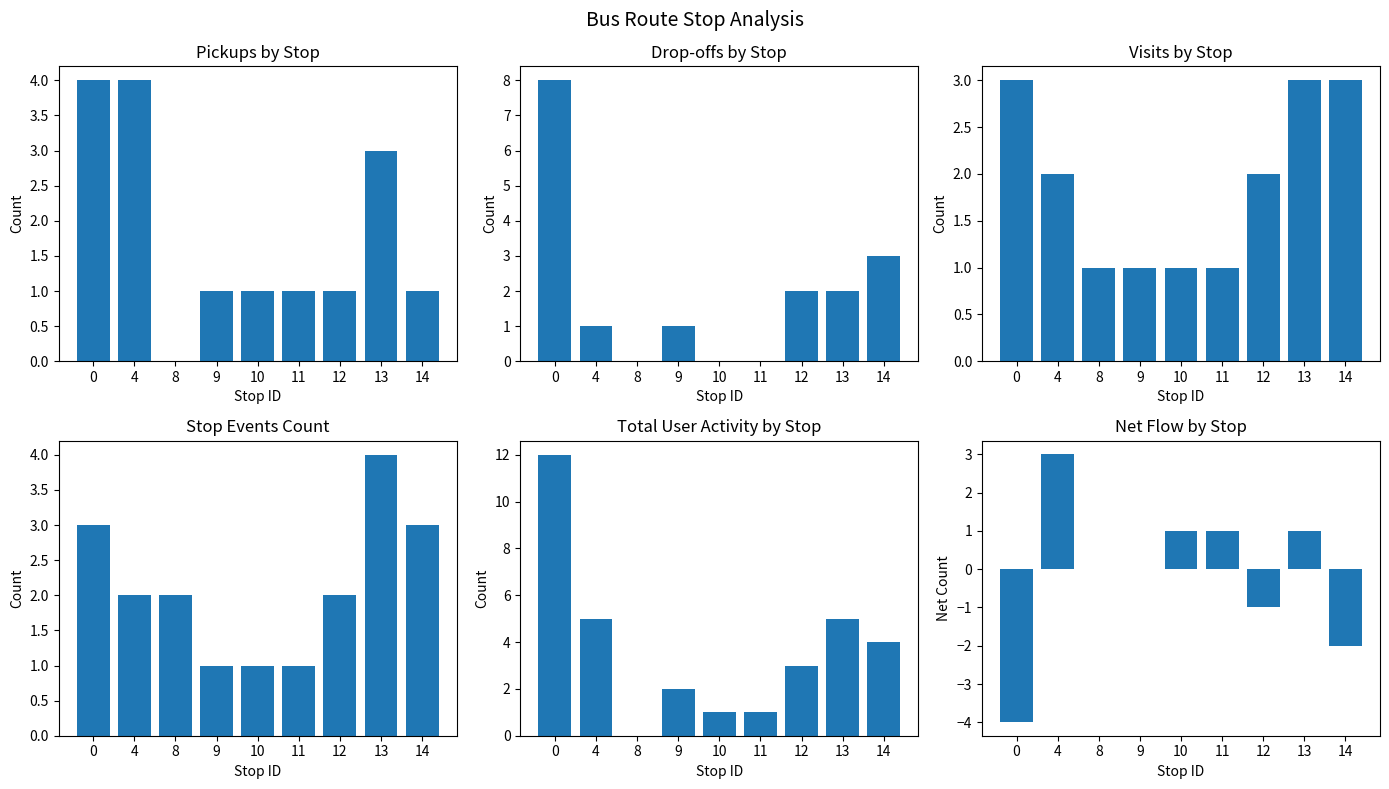

Read the Pickups by Stop value at 9.

1